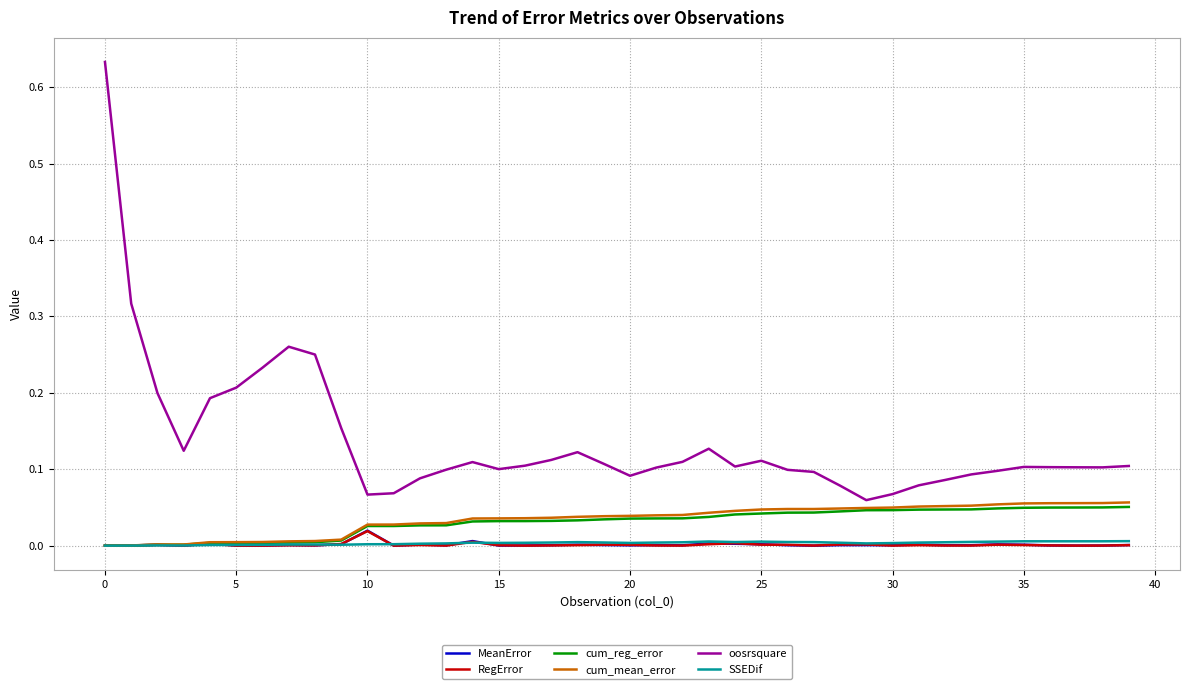

Which series has the widest spread of values?

oosrsquare